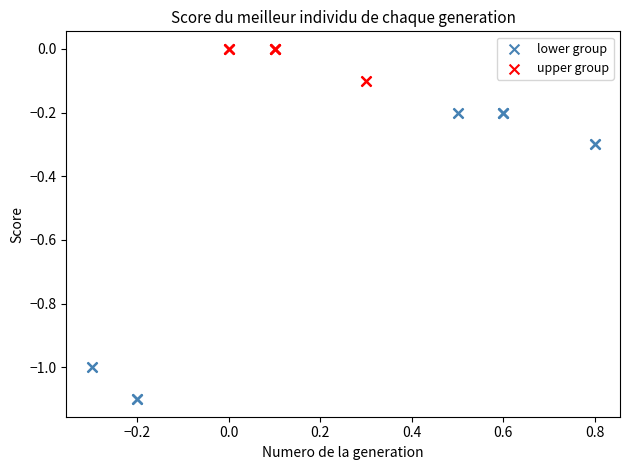

Which series contains the lowest Y value?

lower group